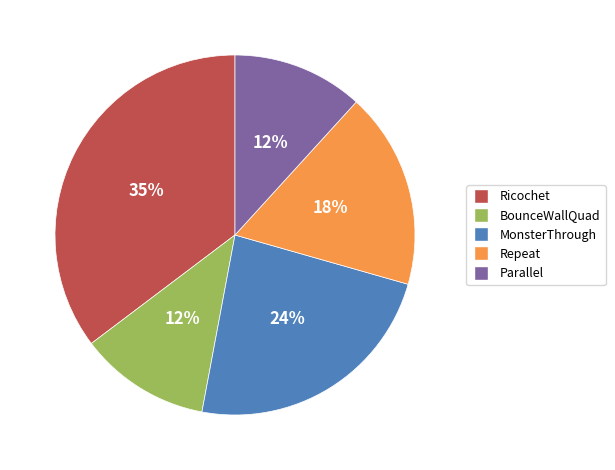

What percentage is the Repeat slice, to the nearest percent?

18%